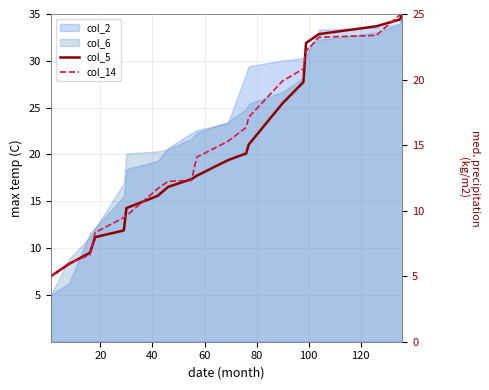

What is the value of the col_5 point at the 9th from the left?

12.4